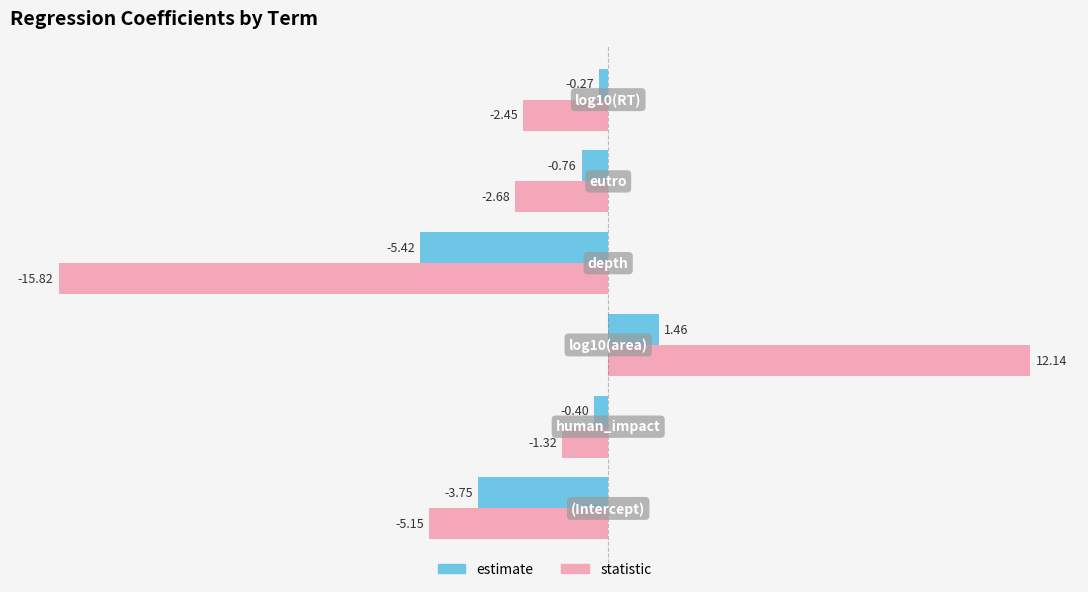

What is the maximum value shown in the chart?

12.1